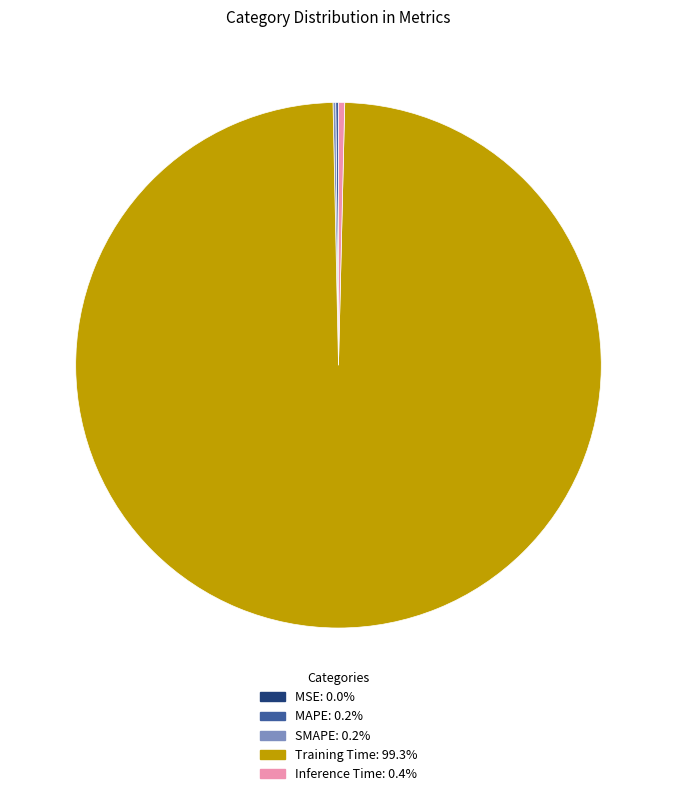

Does Inference Time represent more than half of the total?

No